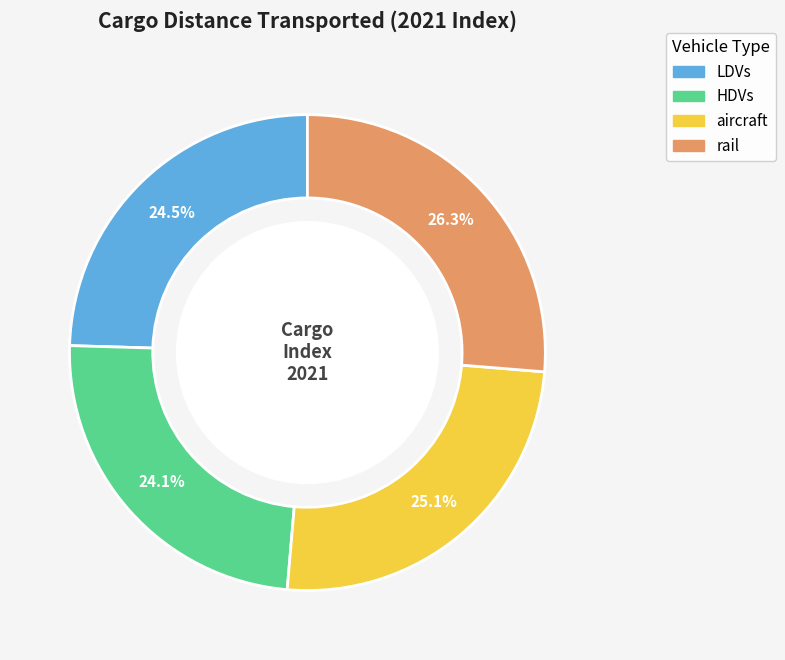

Between HDVs and aircraft, which is larger?

aircraft